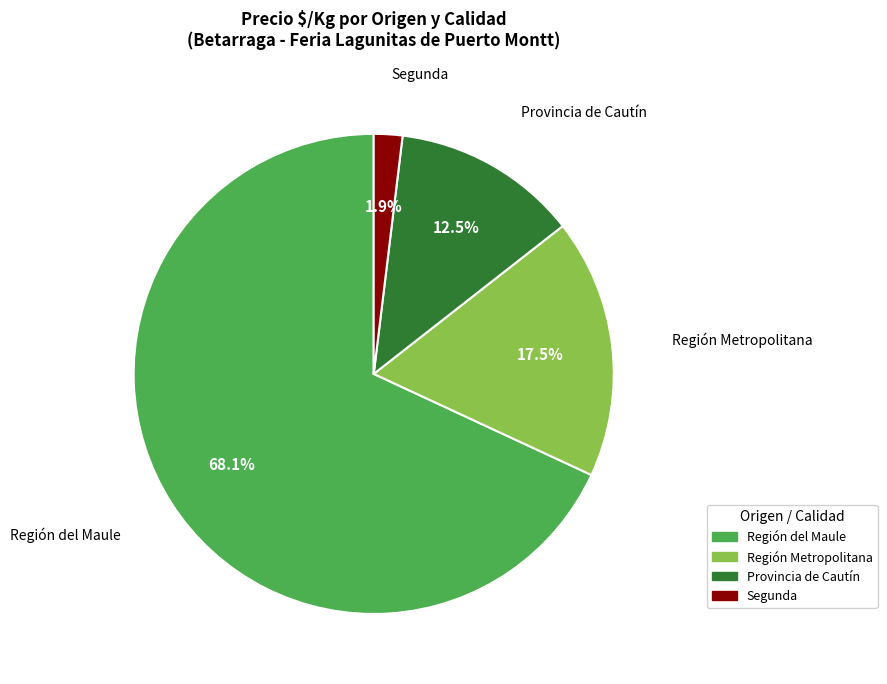

Is there a majority slice in this chart?

Yes